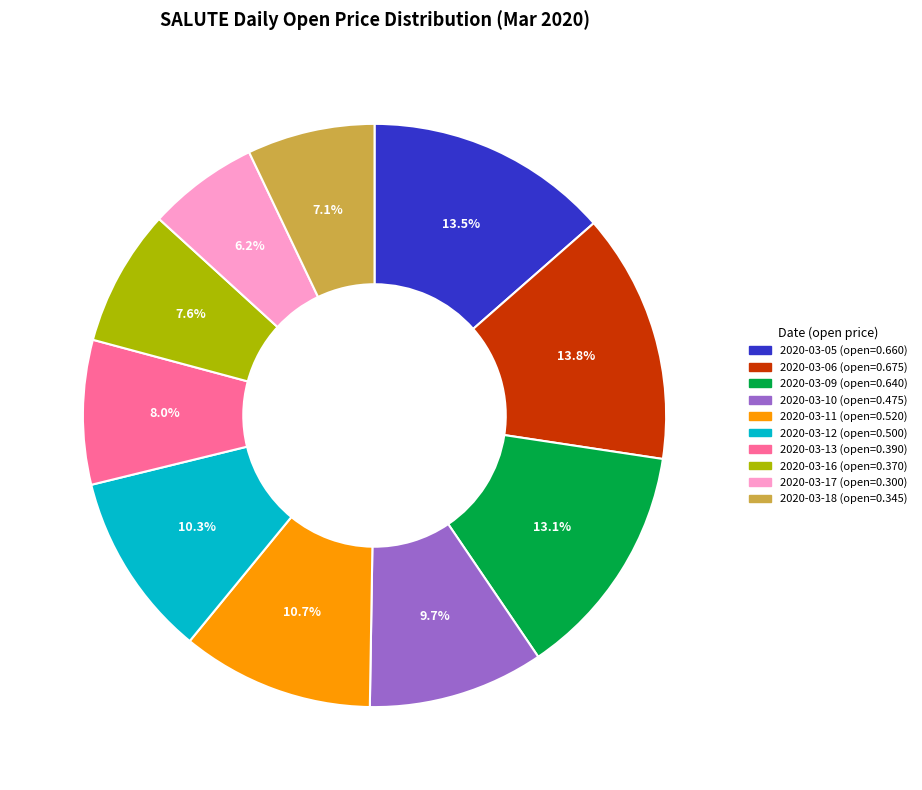

How many slices are in this pie chart?

10